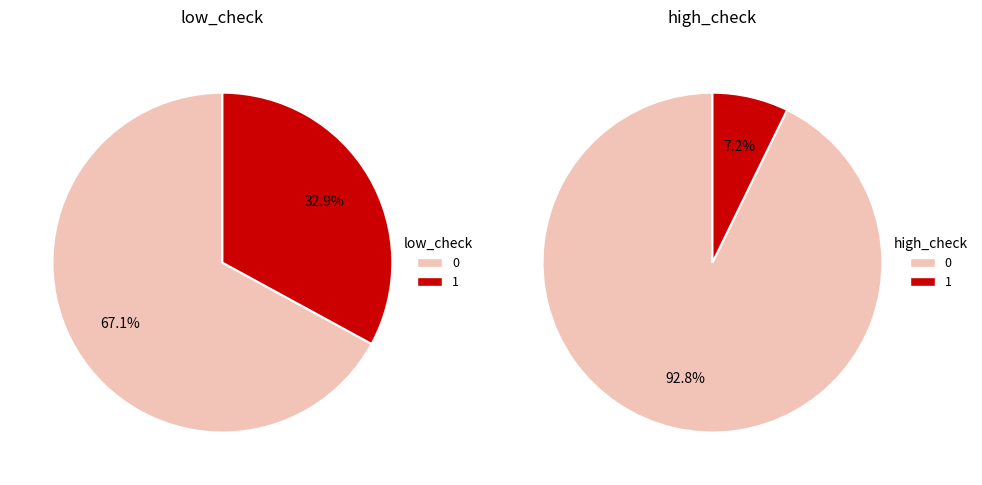

Is low_check=0 (high_check=0) the majority of the pie?

Yes